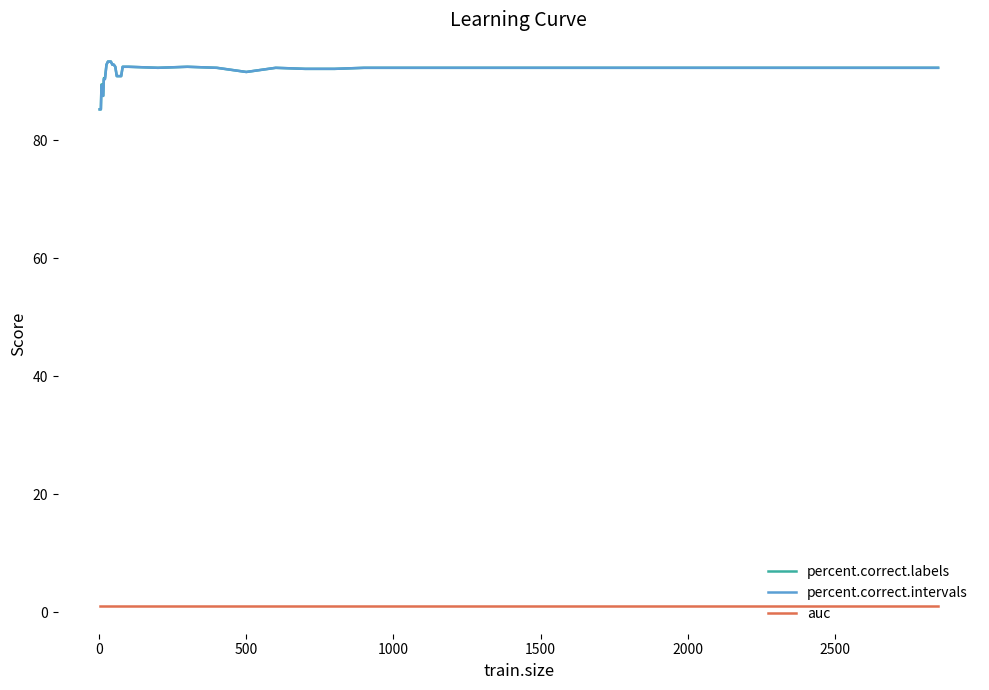

True or false: auc and percent.correct.labels cross at least once.

False